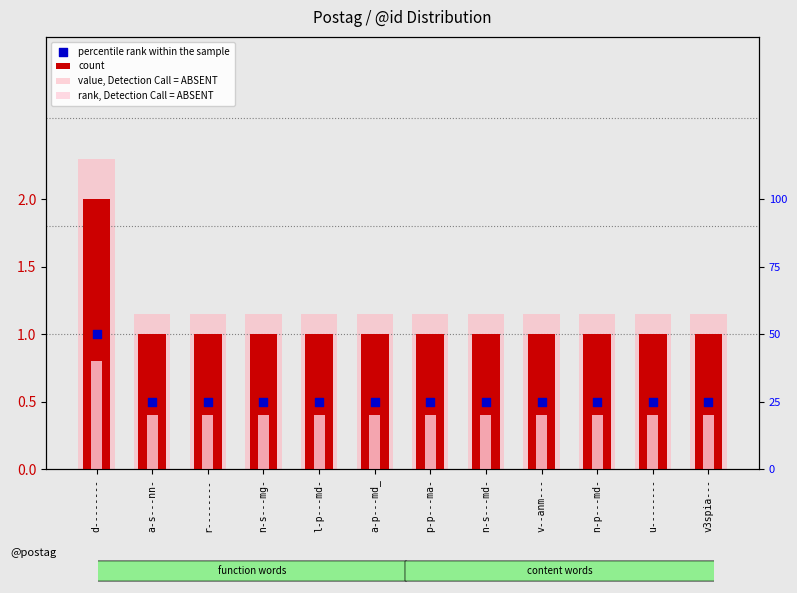

Which series has the largest total across all categories?

value, Detection Call = ABSENT